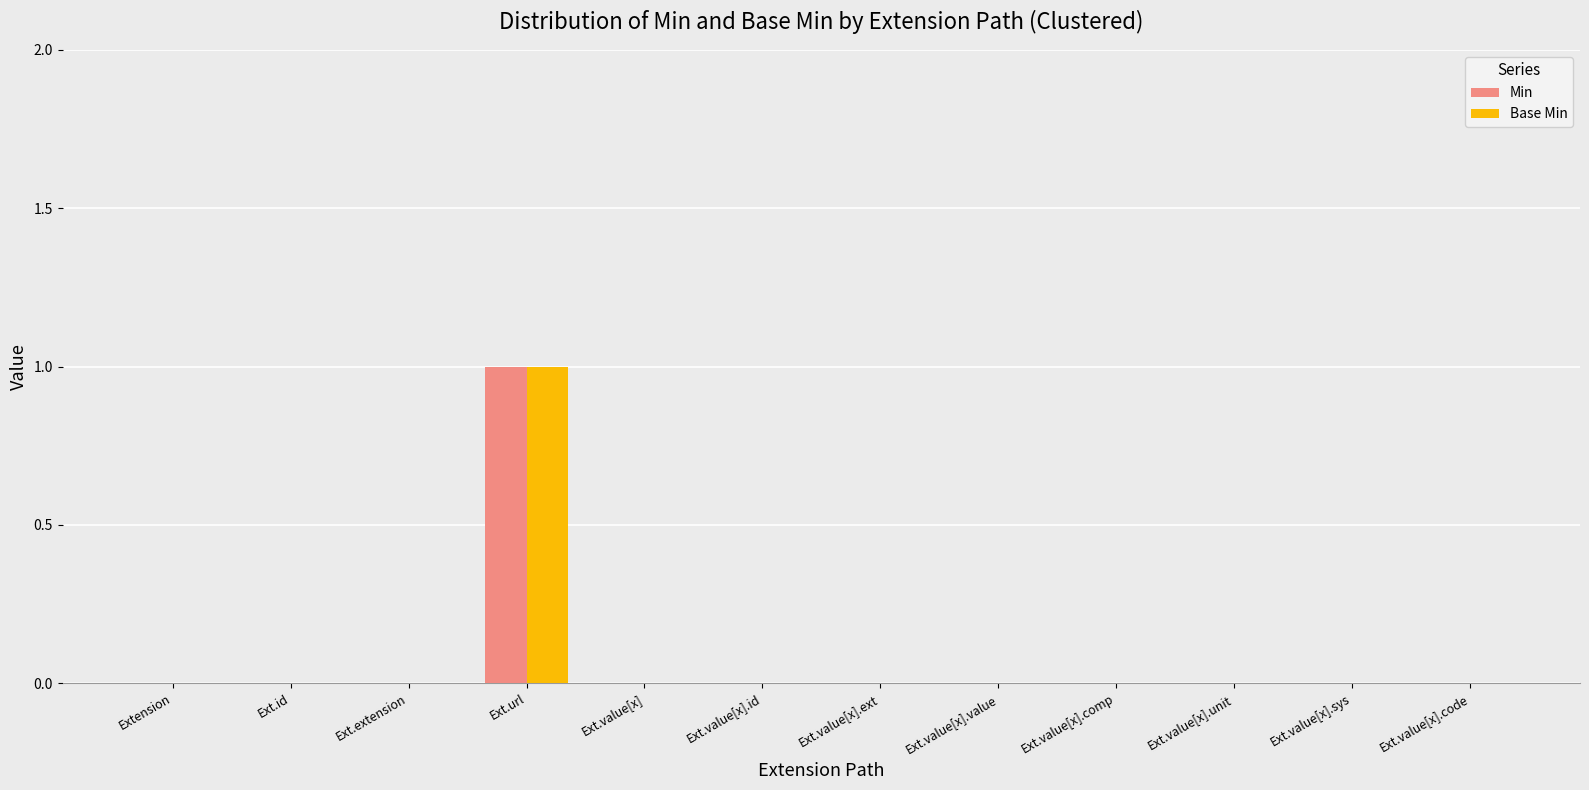

At which category is the sum across all series the highest?

Ext.url